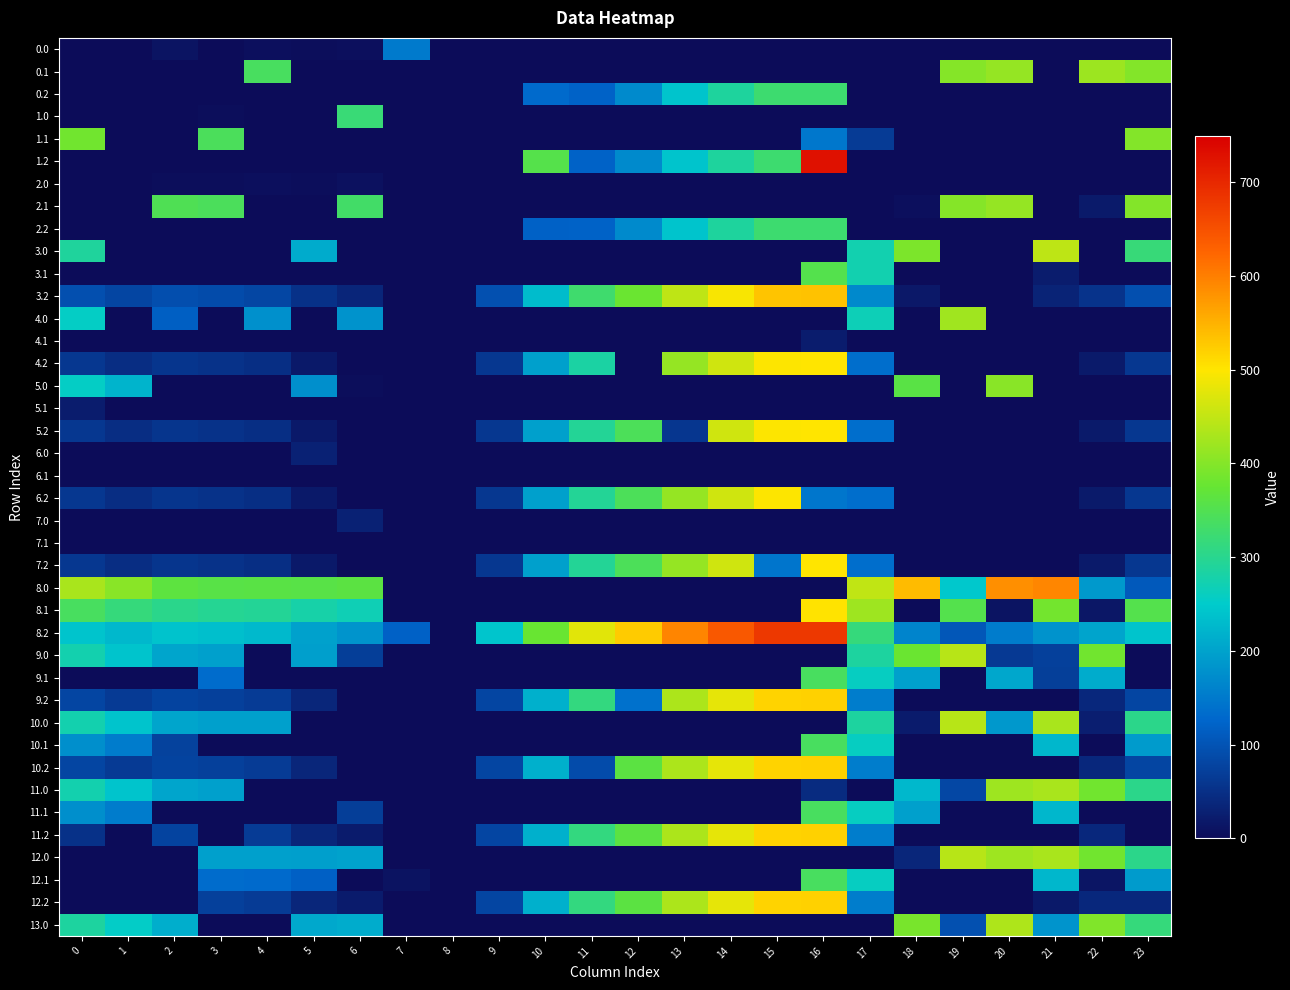

What is the total value across all series at 0?

4221.7